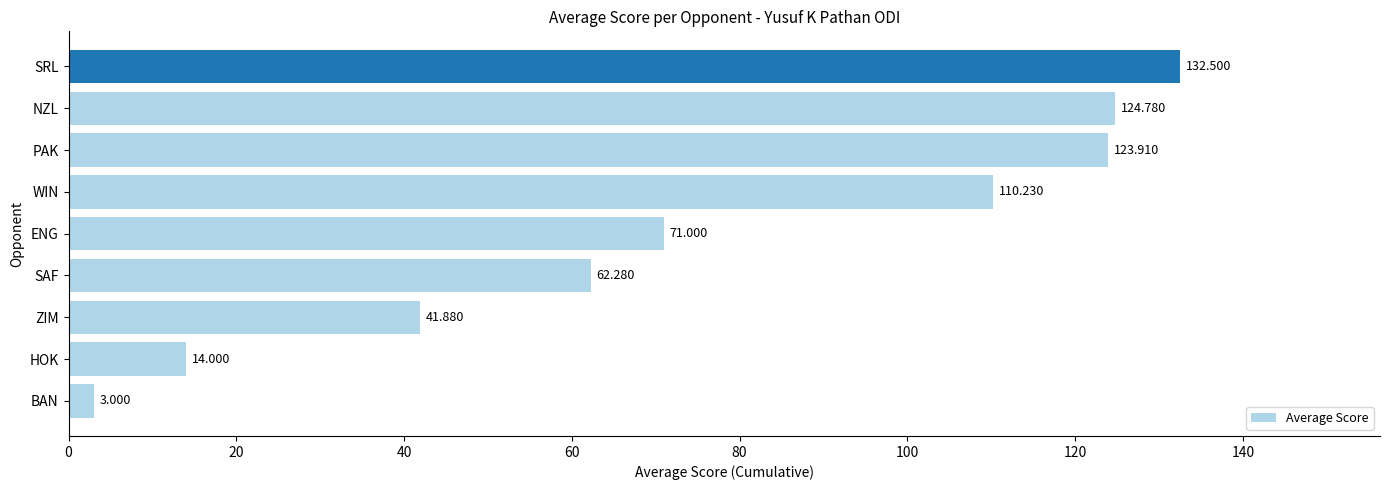

List the labels in order of value, smallest first.

BAN, HOK, ZIM, SAF, ENG, WIN, PAK, NZL, SRL